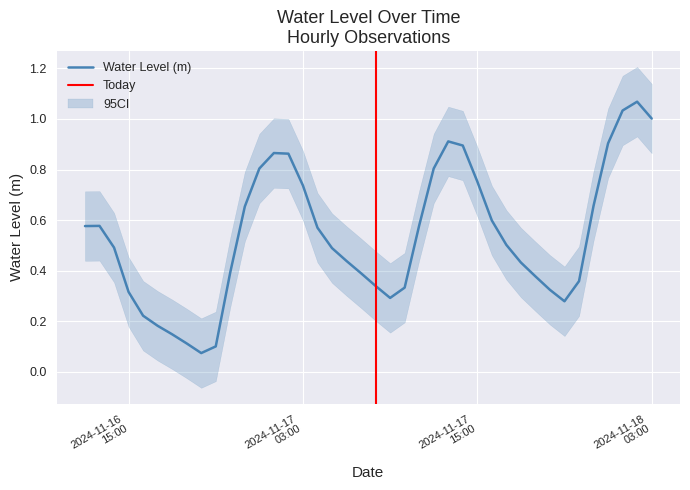

What is the greatest value displayed?

1.1